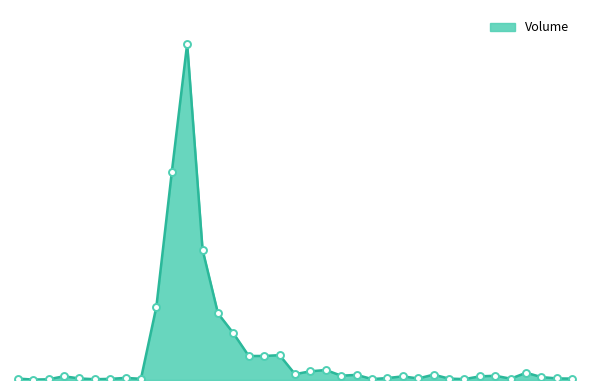

Reading right to left, list all the values displayed in this chart.

2022-02-28=4200	2022-02-25=4700	2022-02-24=8600	2022-02-22=21500	2022-02-21=3900	2022-02-18=12600	2022-02-17=10800	2022-02-16=2700	2022-02-15=4100	2022-02-14=15900	2022-02-10=4600	2022-02-09=10800	2022-02-08=5800	2022-02-07=2800	2022-02-04=15200	2022-02-03=12800	2022-02-02=29700	2022-02-01=25800	2022-01-31=17400	2022-01-28=73700	2022-01-27=71300	2022-01-26=71200	2022-01-25=138700	2022-01-24=197600	2022-01-21=386300	2022-01-20=997700	2022-01-19=615700	2022-01-18=217000	2022-01-17=3600	2022-01-14=6200	2022-01-13=3400	2022-01-12=2300	2022-01-11=4600	2022-01-07=11100	2022-01-06=2100	2022-01-05=1300	2022-01-04=4200